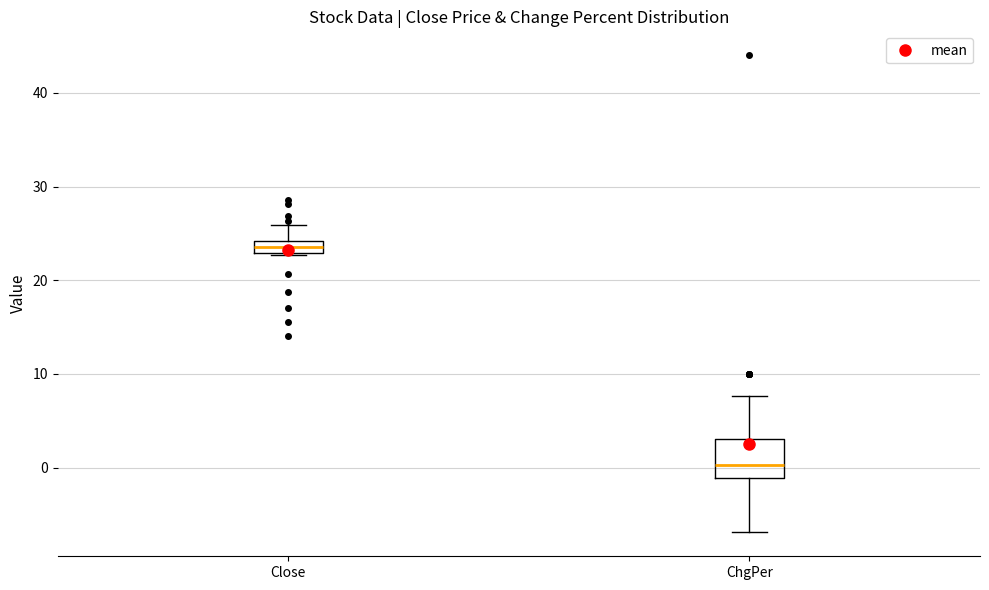

Comparing the boxes themselves (not the whiskers), which one is the tallest?

ChgPer